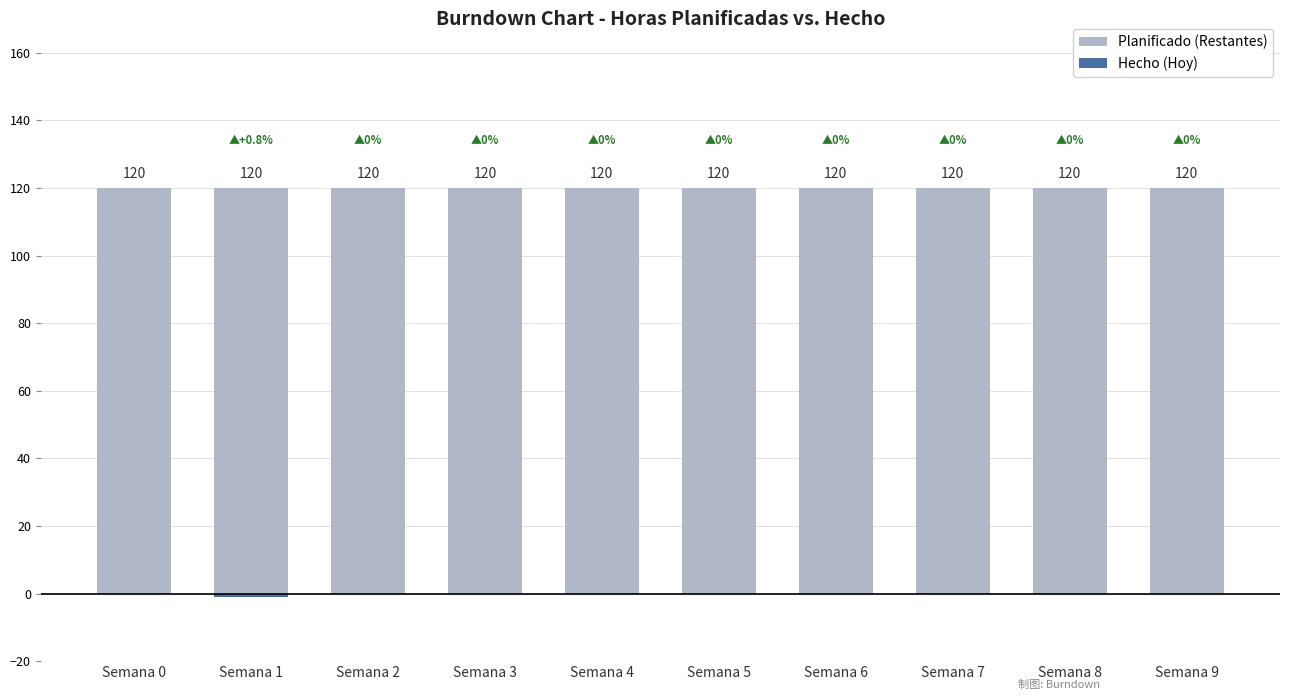

Rank the series at Semana 6 from lowest to highest value.

Hecho (Hoy), Planificado (Restantes)